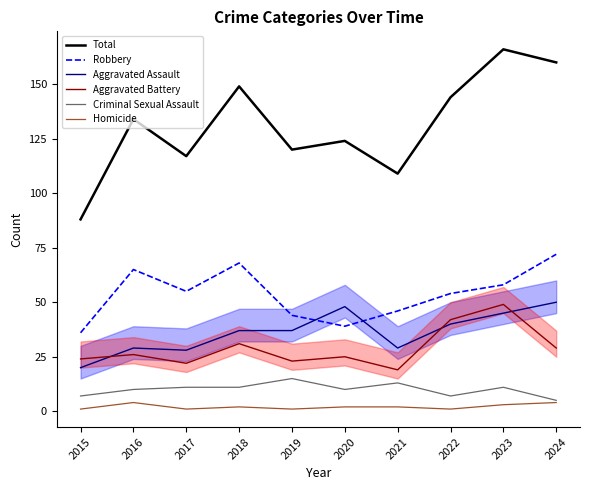

In Total, how many points are higher than both neighbors (excluding endpoints)?

4